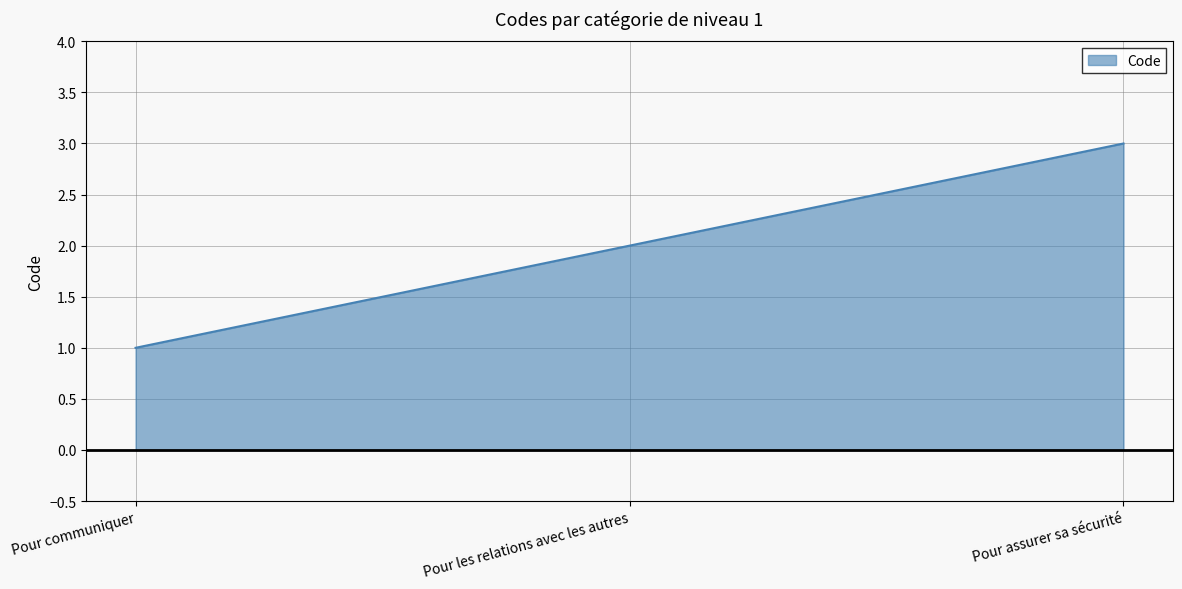

At which category does the chart reach its minimum across all series?

Pour communiquer